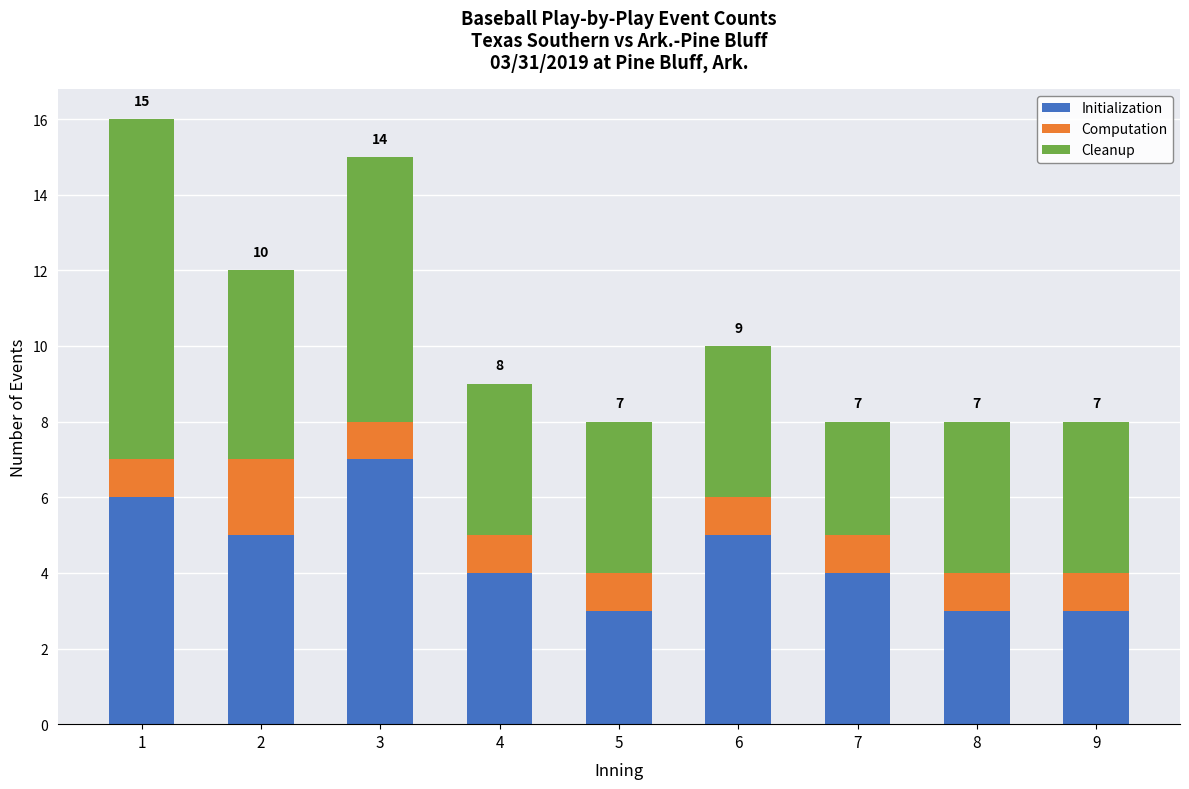

True or false: Initialization has a value of 4 at 7.

True